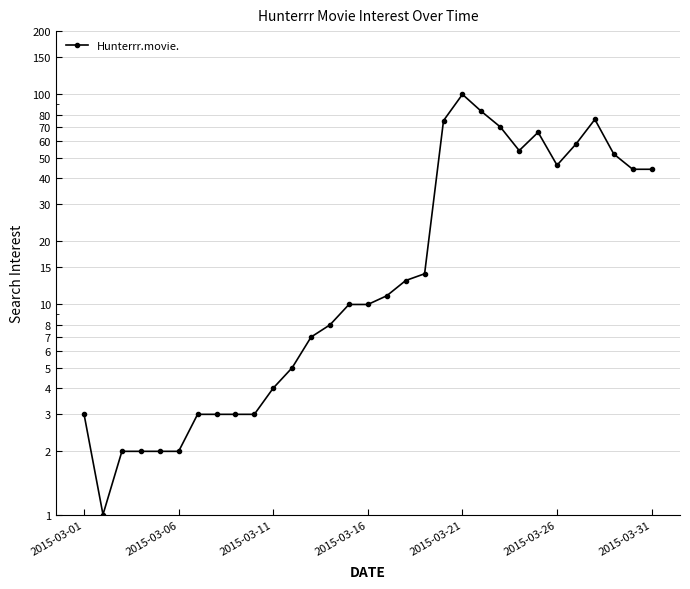

What is the value of the 15th point from the left?

10